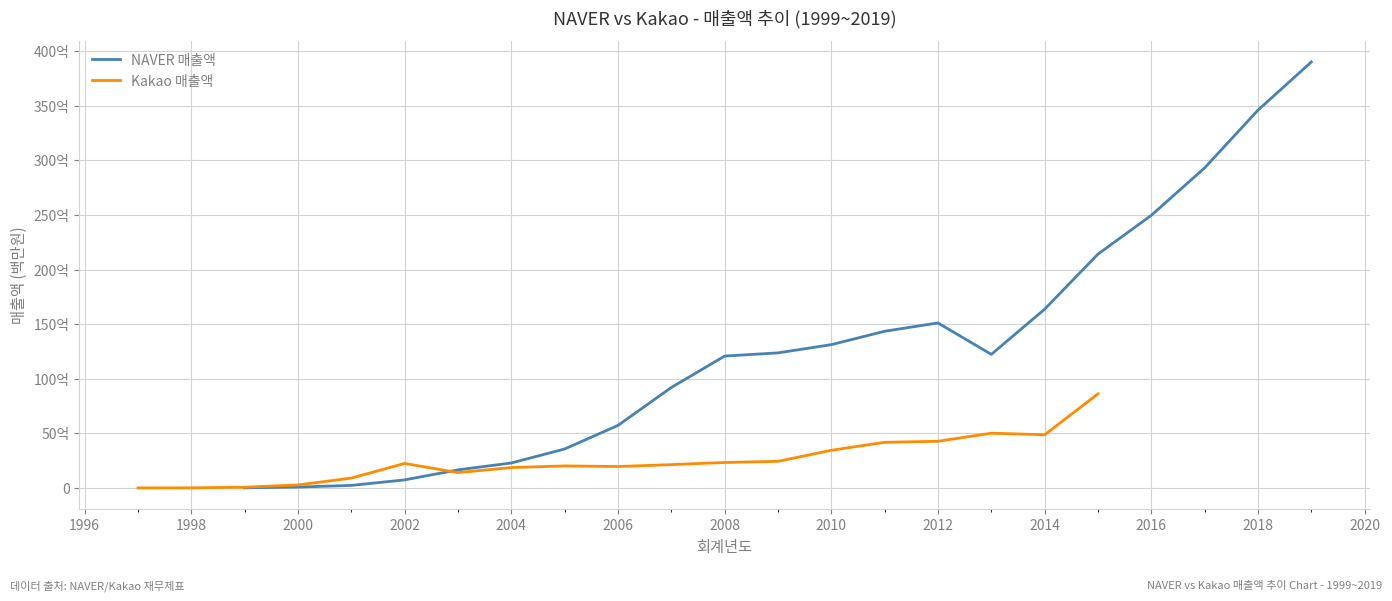

Rank the categories by value from highest to lowest.

2019, 2018, 2017, 2016, 2015, 2014, 2012, 2011, 2010, 2009, 2013, 2008, 2007, 2006, 2005, 2004, 2003, 2002, 2001, 2000, 1999